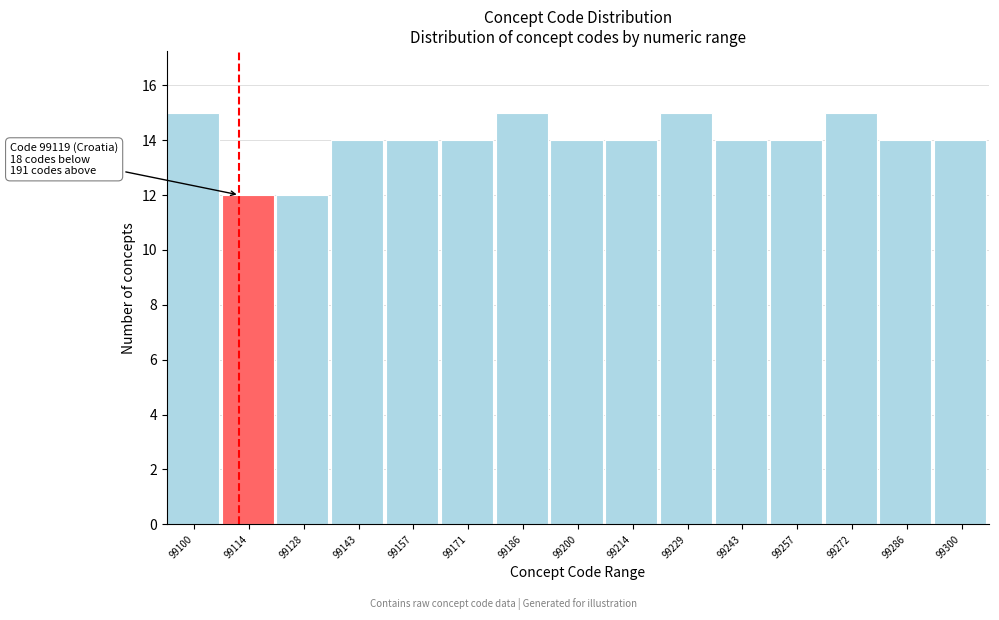

Reading left to right, transcribe all the data shown in this chart.

99100=15	99114=12	99128=12	99143=14	99157=14	99171=14	99186=15	99200=14	99214=14	99229=15	99243=14	99257=14	99272=15	99286=14	99300=14